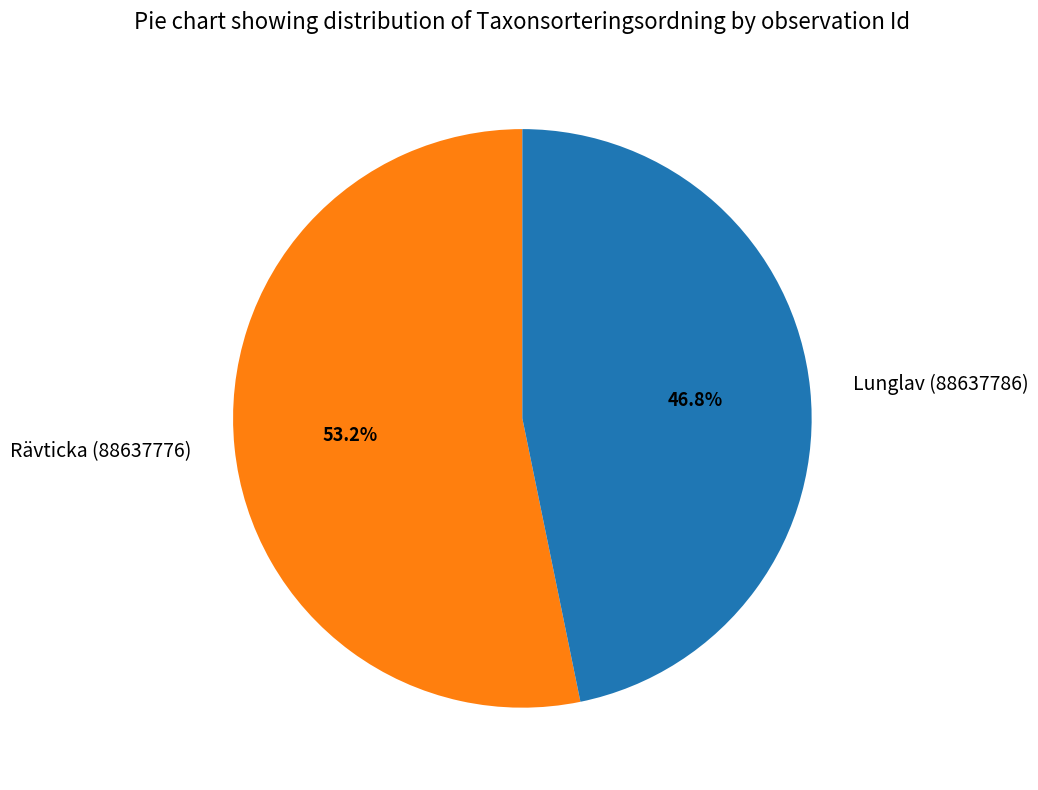

True or false: Lunglav (88637786) accounts for 55% of the total.

False